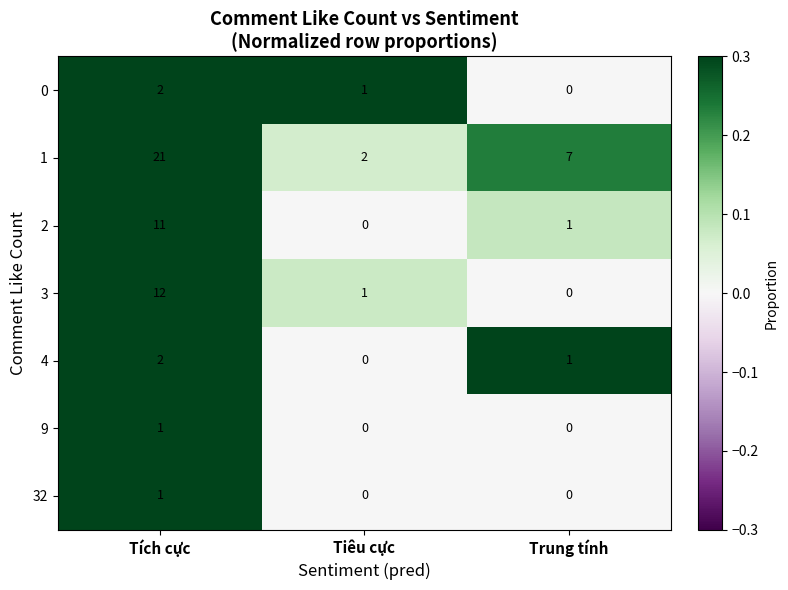

How many distinct data groups are displayed?

7